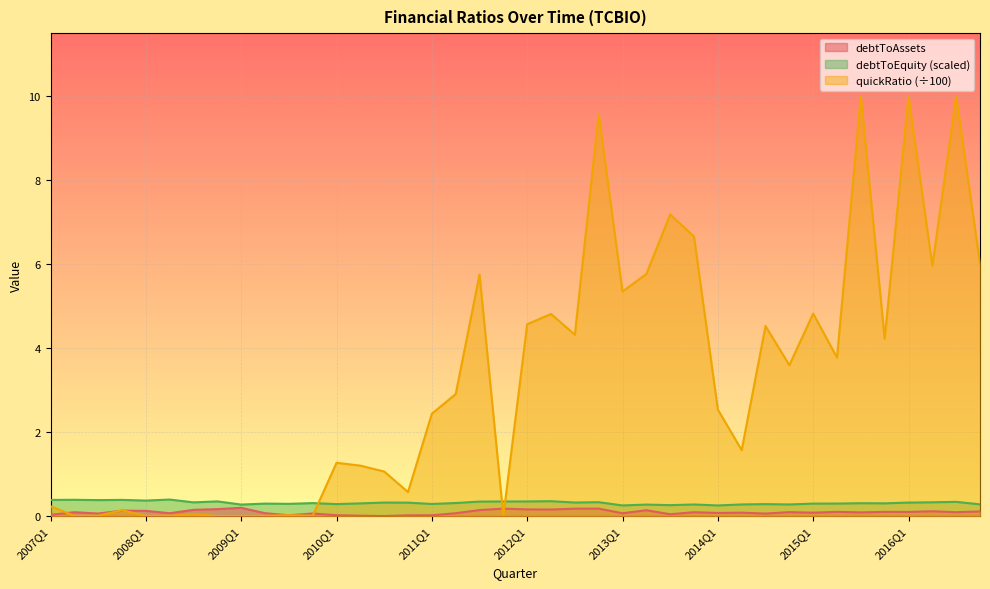

Between 2011Q2 and 2014Q1, which series saw the biggest shift?

quickRatio